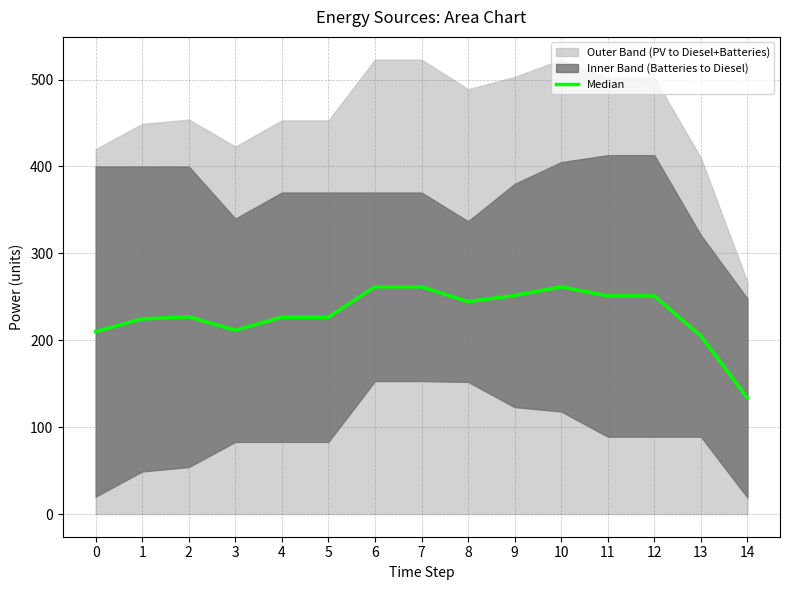

The value at 2 is 335.1. True or false?

False